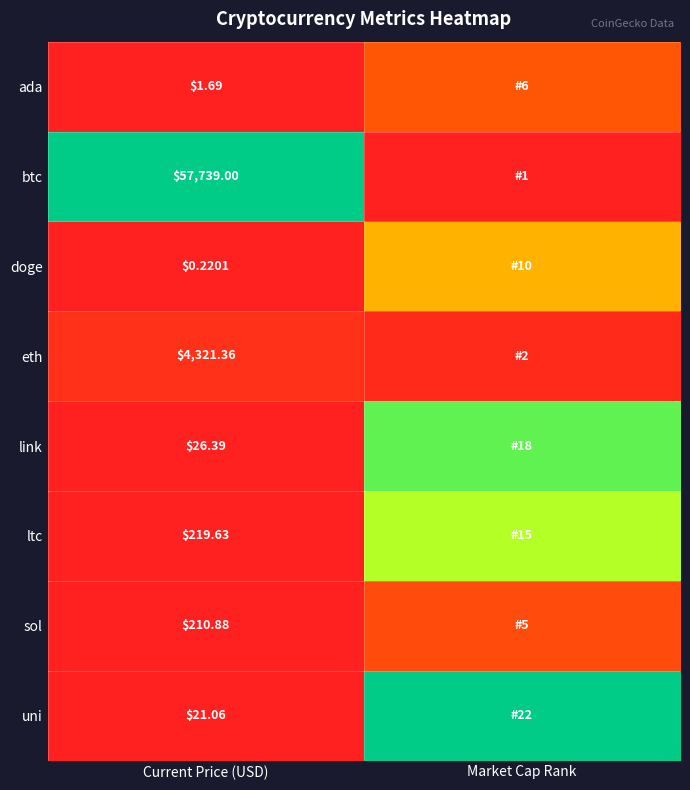

At which label is btc closest to 0?

Market Cap Rank